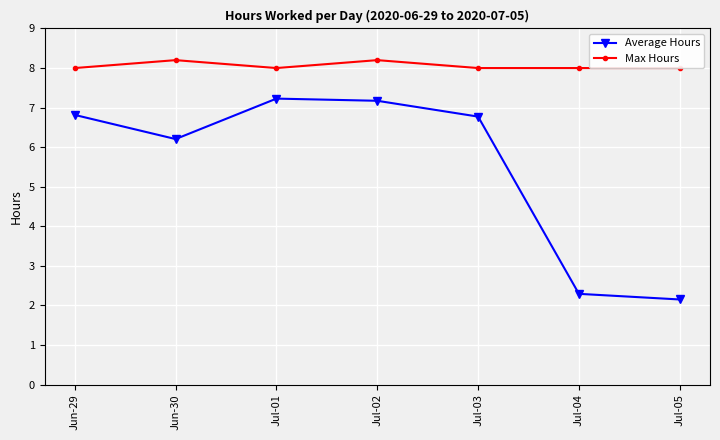

Which series has the largest total across all categories?

Max Hours